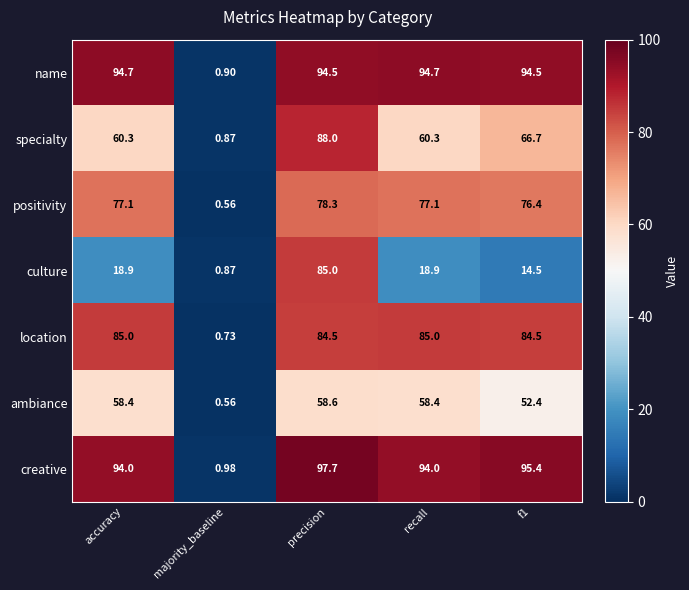

Which series changed the most between majority_baseline and f1?

creative